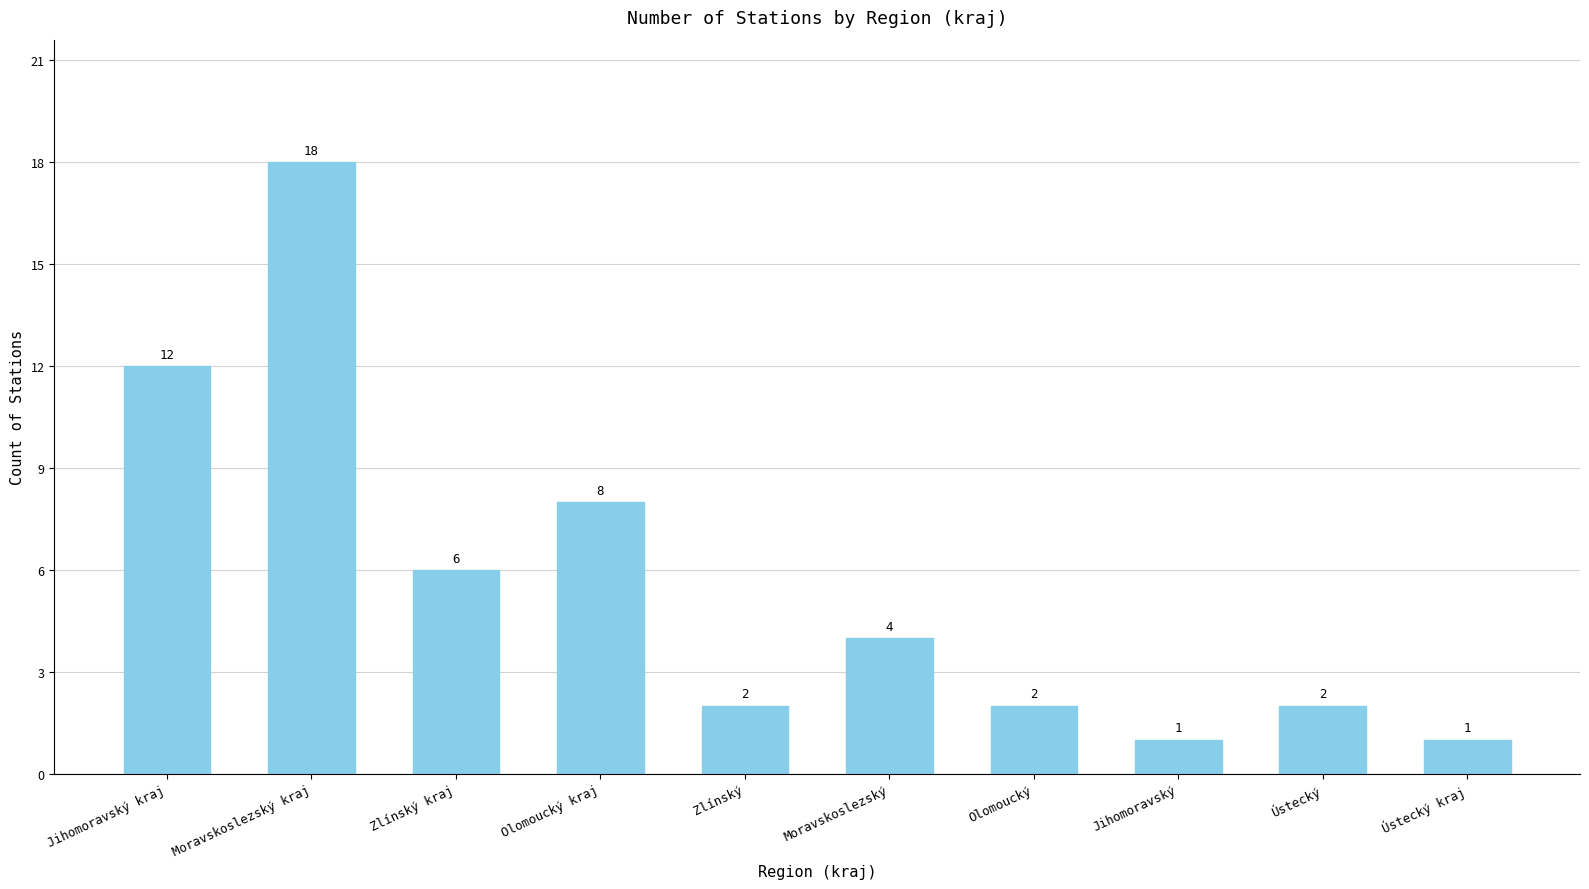

What is the maximum value shown in the chart?

18